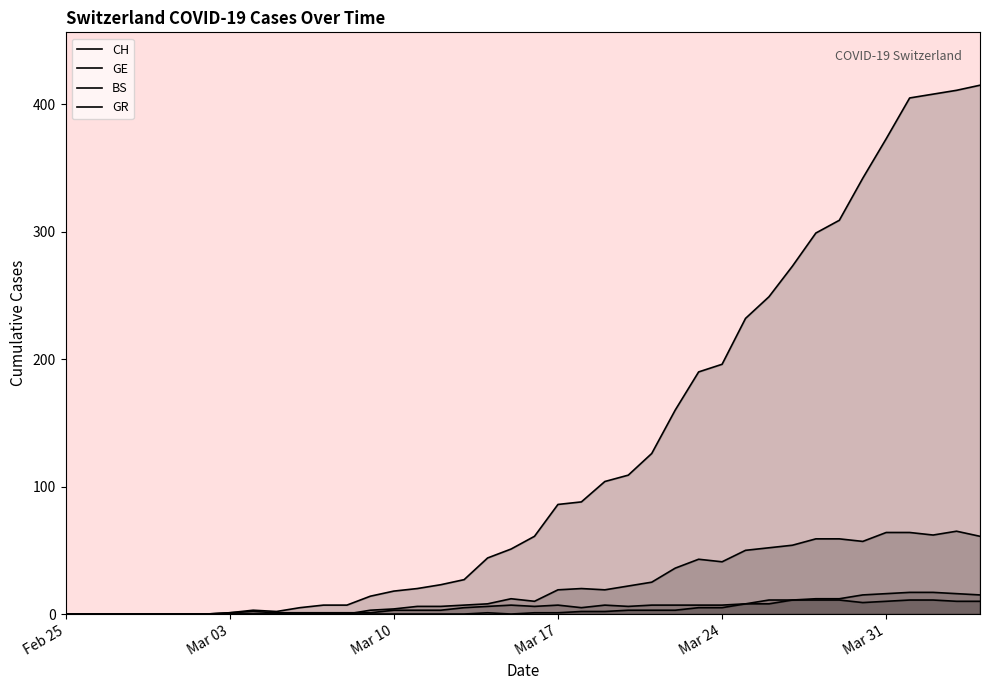

In GR, how many points are lower than both neighbors (excluding endpoints)?

2